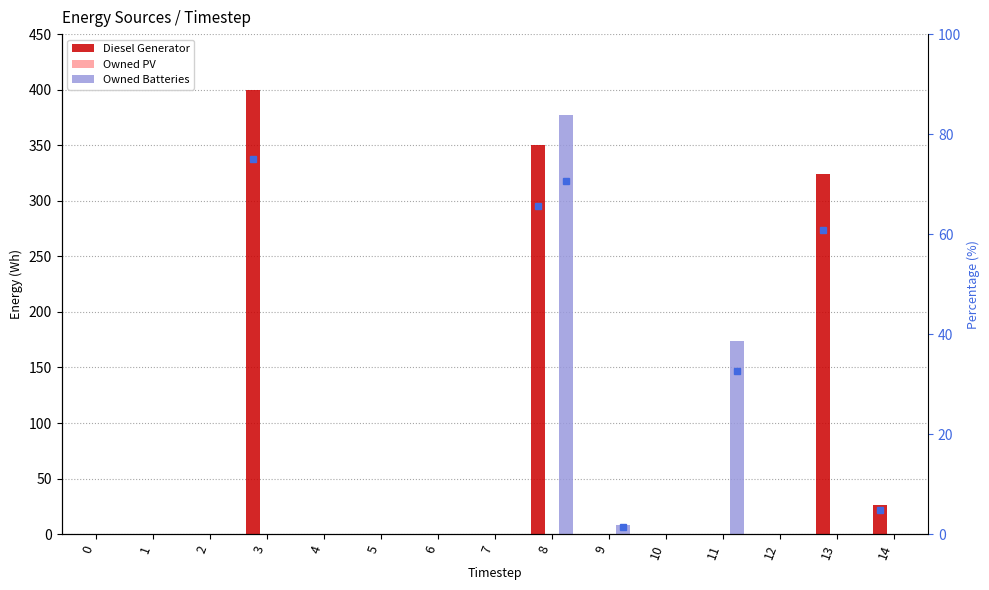

What is the highest value of the Owned Batteries series?

377